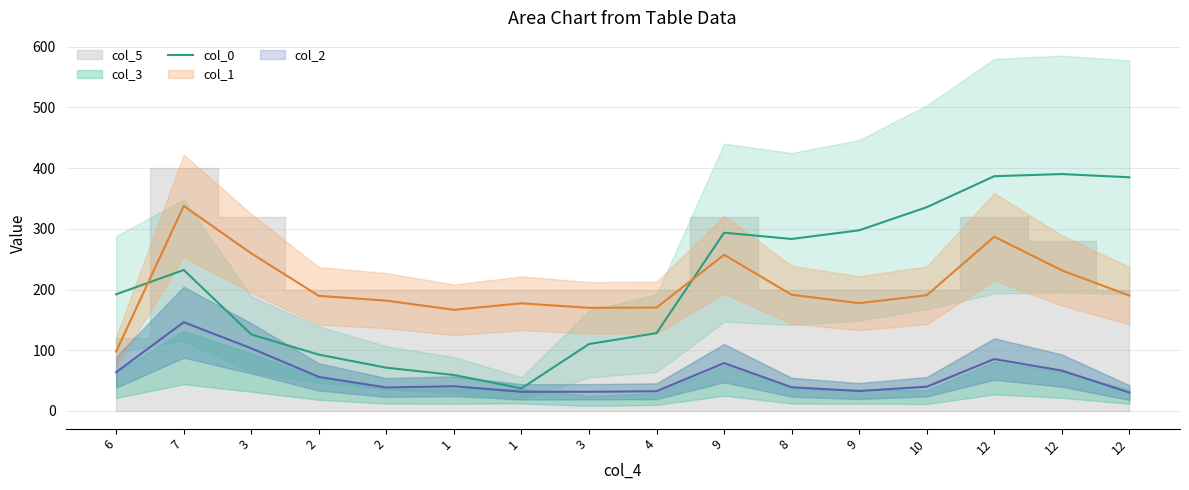

Count the number of values greater than 232.

8